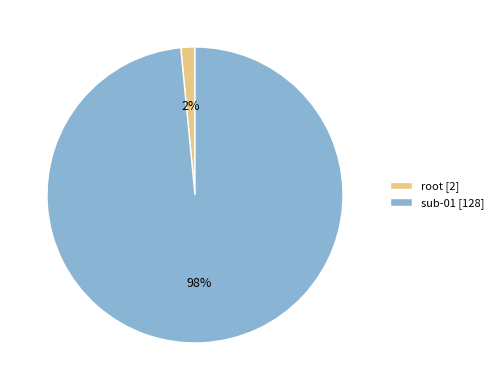

Which category has the smallest portion of the pie?

root